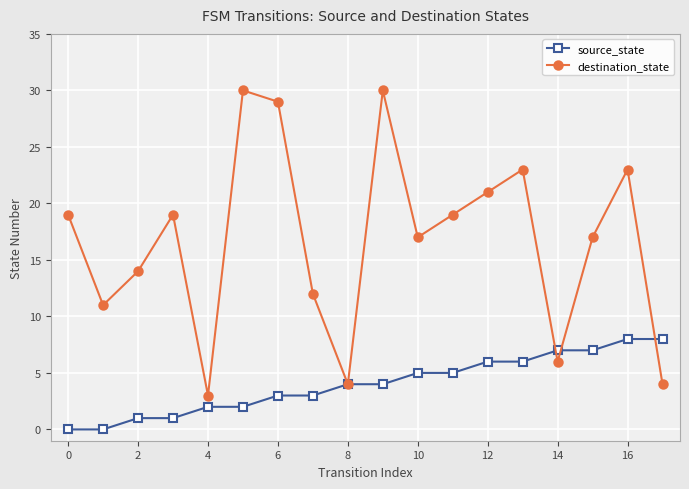

What is the greatest value displayed?

30